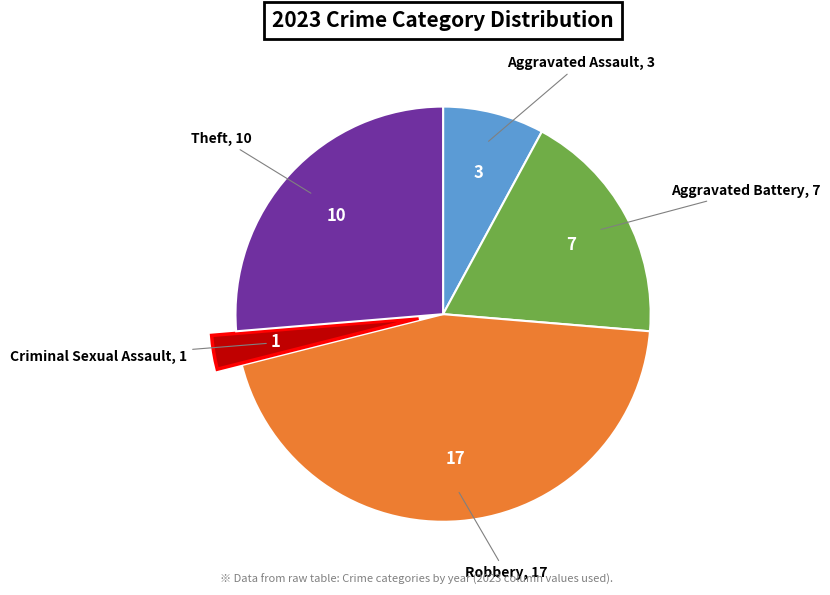

Is there any slice that represents more than half of the pie?

No